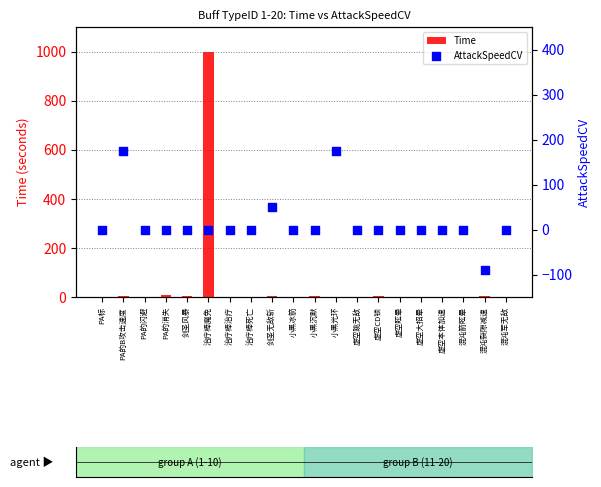

Which series reaches the maximum Y coordinate?

Time